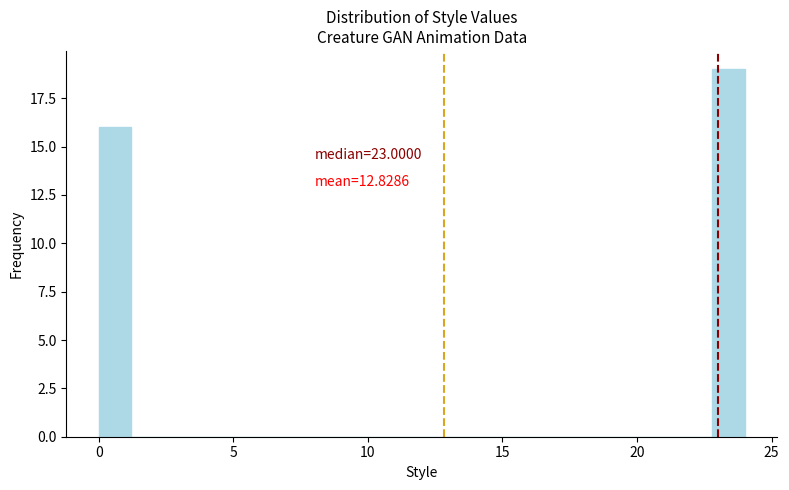

Around what value on the x-axis is the tallest bar? Give the approximate position of its centre, as read against the axis.

23.5